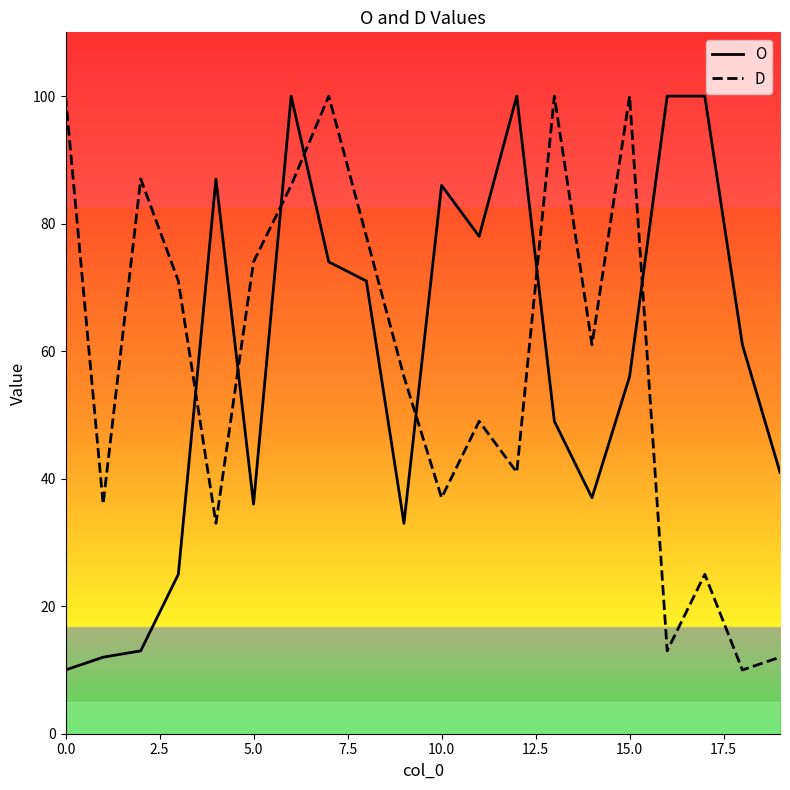

True or false: O has a value of 138 at 12.

False